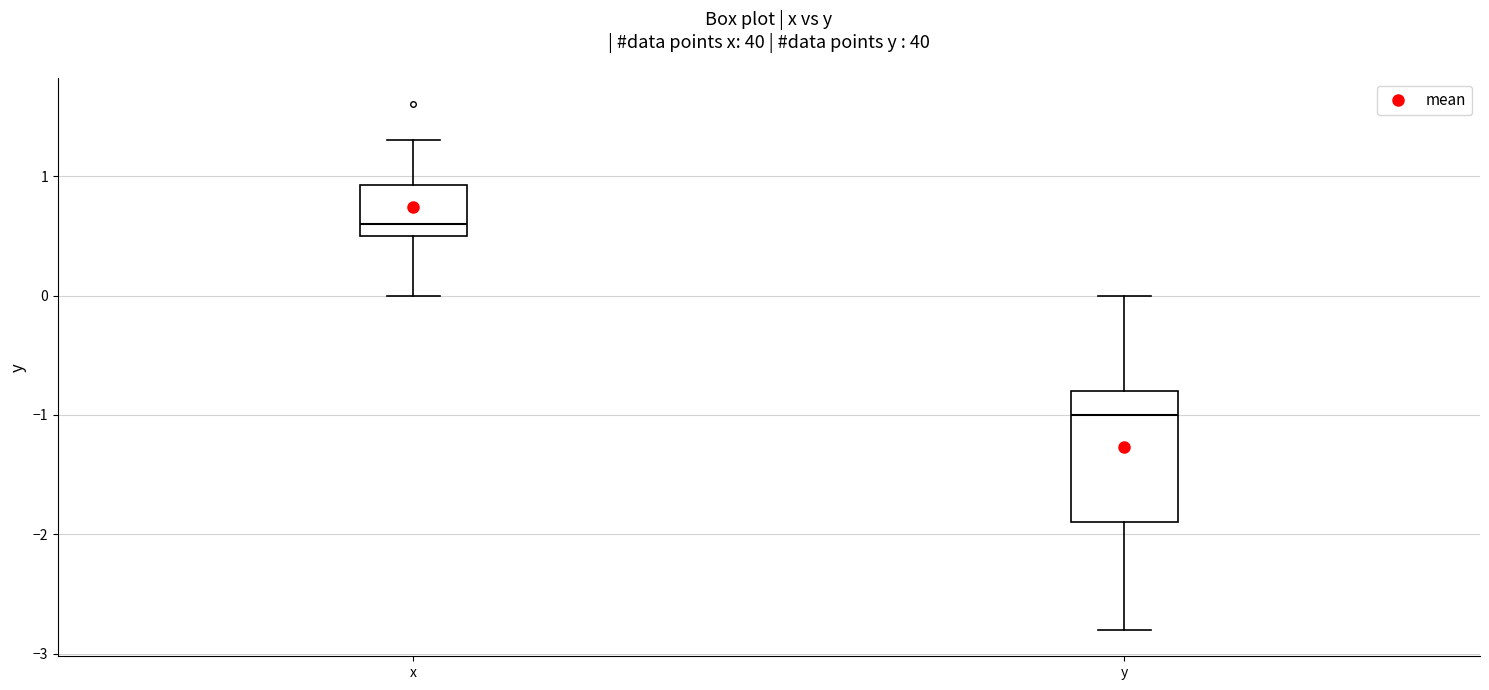

Reading left to right, read every box against the y-axis: the position of its median line, the range the box covers, and the ends of its whiskers. The values are not printed on the chart, so give them approximately, as read against the axis.

x: median 0.6, box 0.5 to 0.9, whiskers 0.0 to 1.3
y: median -1.0, box -1.9 to -0.8, whiskers -2.8 to 0.0